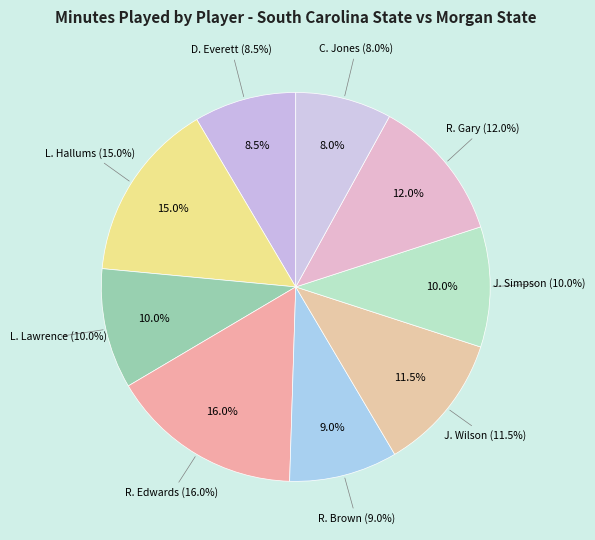

To the nearest percent, what is the combined percentage of R. Edwards and L. Hallums?

31%